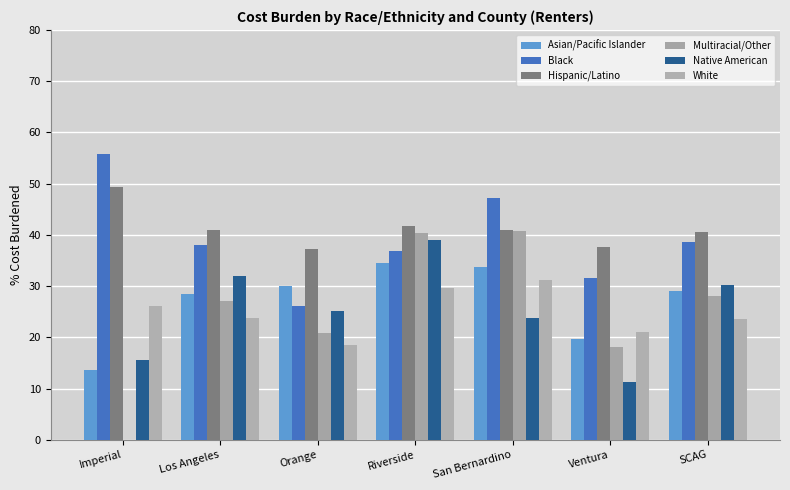

What is the value of the Multiracial/Other bar at the 3rd from the left?

20.8